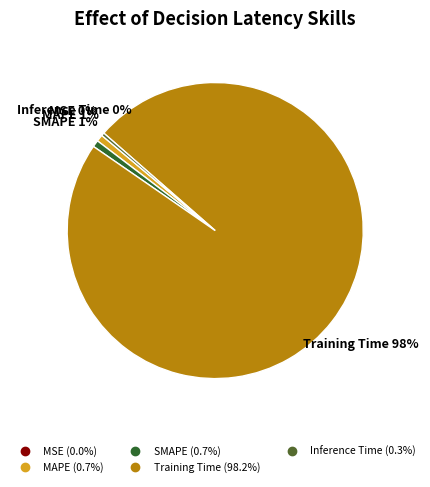

Combined, do SMAPE and MSE account for over 50%?

No